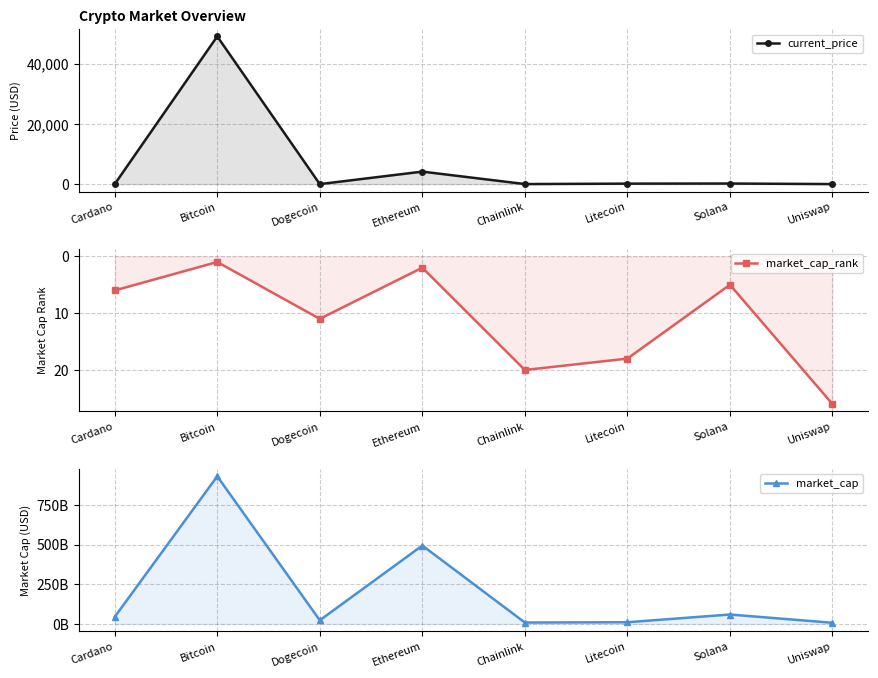

Reading left to right, transcribe all the data shown in this chart.

current_price: Cardano=1.4	Bitcoin=49173.0	Dogecoin=0.2	Ethereum=4162.2	Chainlink=20.1	Litecoin=160.3	Solana=195.9	Uniswap=17.0
market_cap_rank: Cardano=6.0	Bitcoin=1.0	Dogecoin=11.0	Ethereum=2.0	Chainlink=20.0	Litecoin=18.0	Solana=5.0	Uniswap=26.0
market_cap: Cardano=44610541231.0	Bitcoin=929911823058.0	Dogecoin=23585561927.0	Ethereum=493877587080.0	Chainlink=9411420372.0	Litecoin=11109271718.0	Solana=59819557653.0	Uniswap=7684545781.0